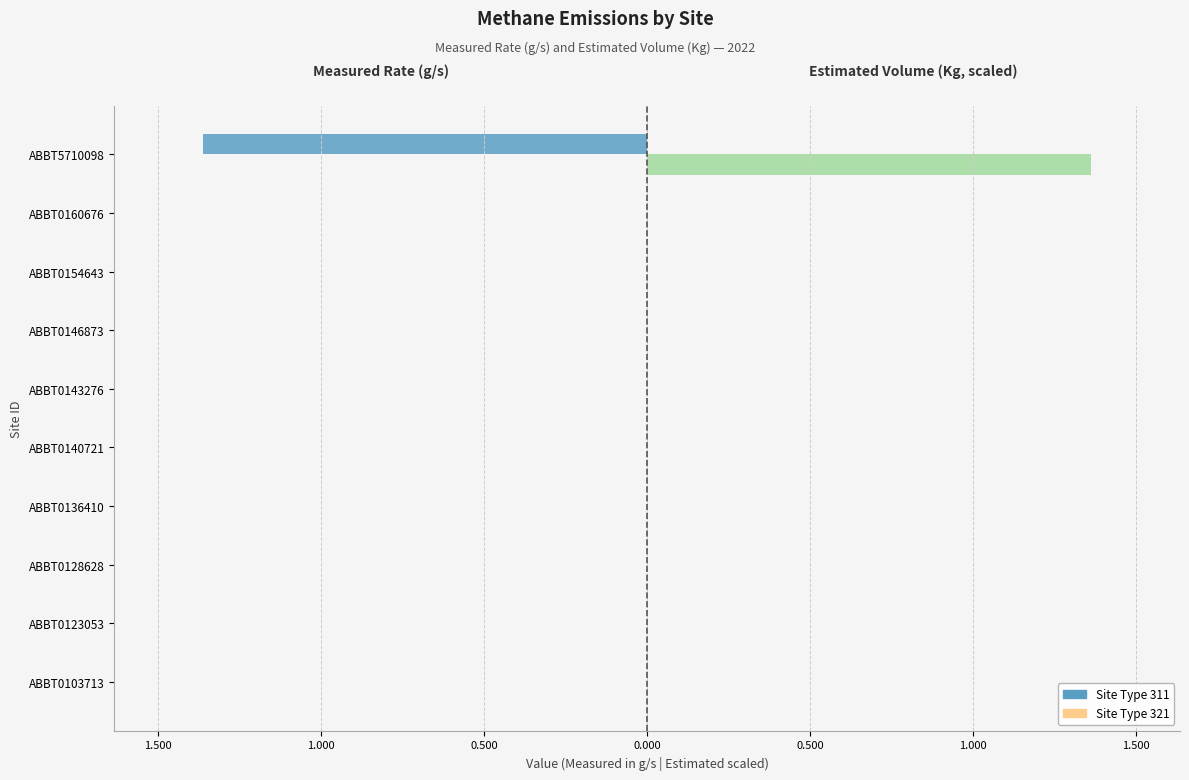

Does the chart contain any negative values?

Yes